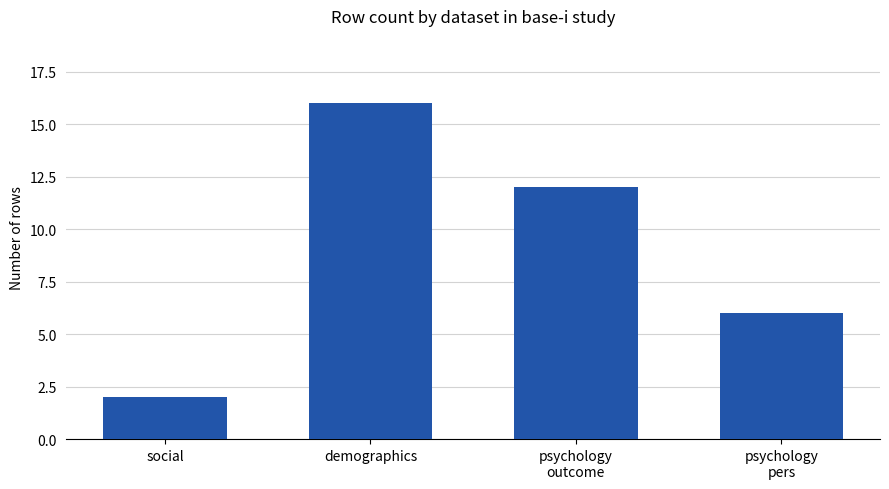

Read the value at psychology
pers, to the nearest 5.

5